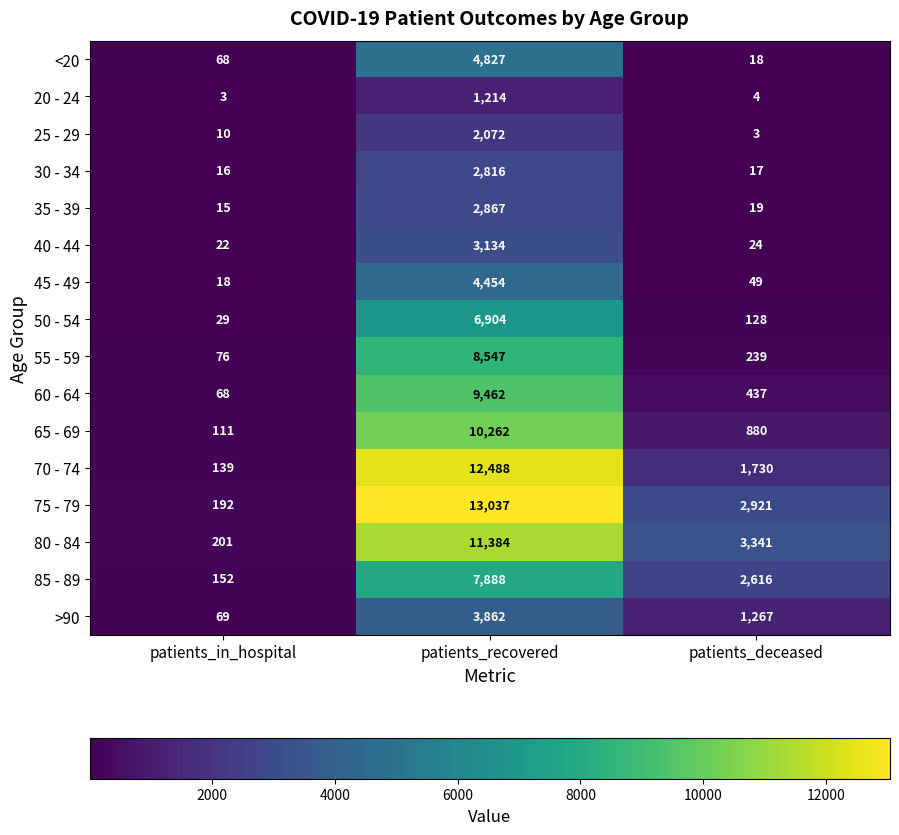

At which label does 85 - 89 first exceed 2616?

patients_recovered